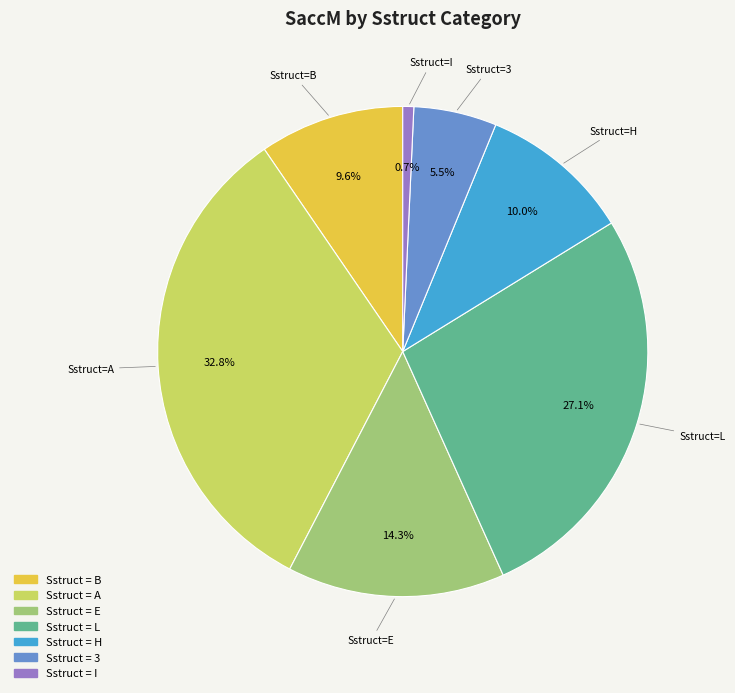

Is there a majority slice in this chart?

No